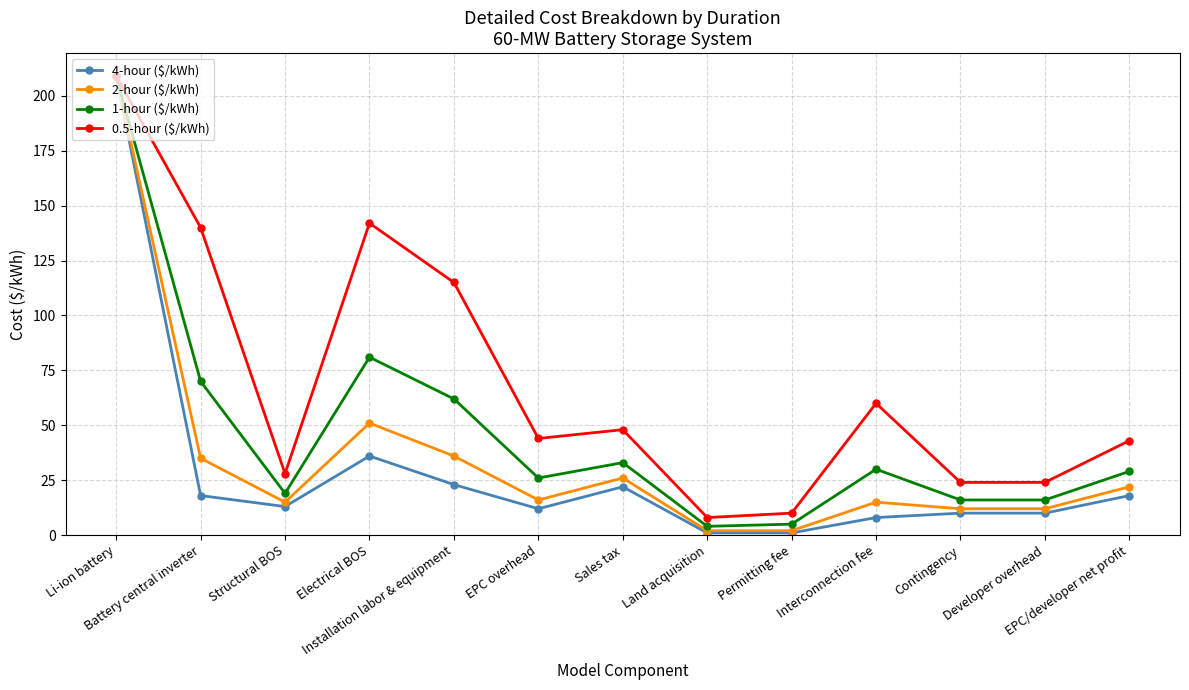

Which series has the largest range (max minus min)?

4-hour ($/kWh)